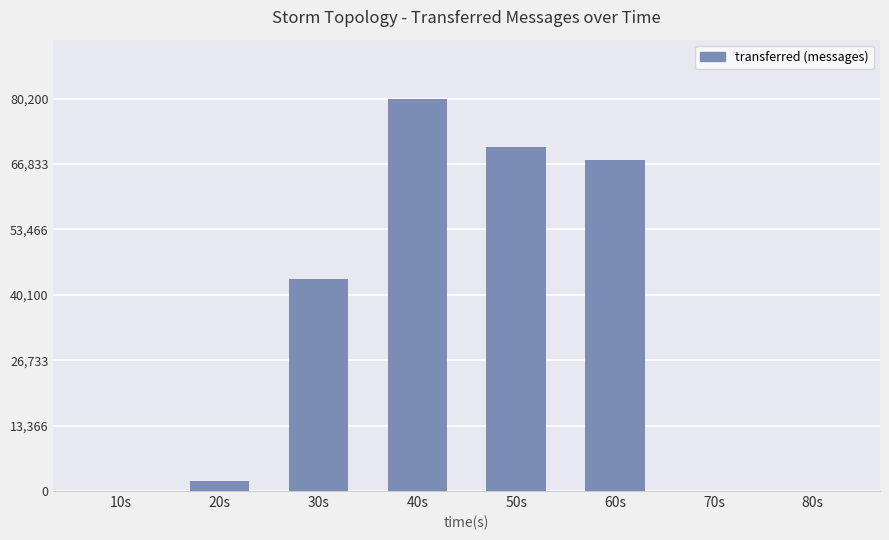

The value at 50s is 96100. True or false?

False